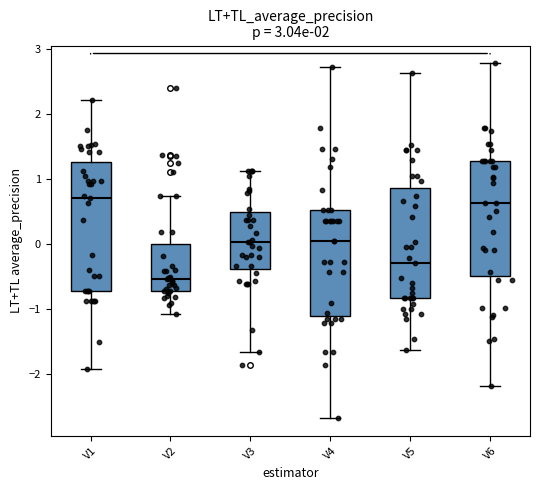

Reading left to right, read every box against the y-axis: the position of its median line, the range the box covers, and the ends of its whiskers. The values are not printed on the chart, so give them approximately, as read against the axis.

V1: median 0.7, box -0.7 to 1.3, whiskers -1.9 to 2.2
V2: median -0.5, box -0.7 to 0.0, whiskers -1.1 to 0.7
V3: median 0.0, box -0.4 to 0.5, whiskers -1.7 to 1.1
V4: median 0.0, box -1.1 to 0.5, whiskers -2.7 to 2.7
V5: median -0.3, box -0.8 to 0.9, whiskers -1.6 to 2.6
V6: median 0.6, box -0.5 to 1.3, whiskers -2.2 to 2.8